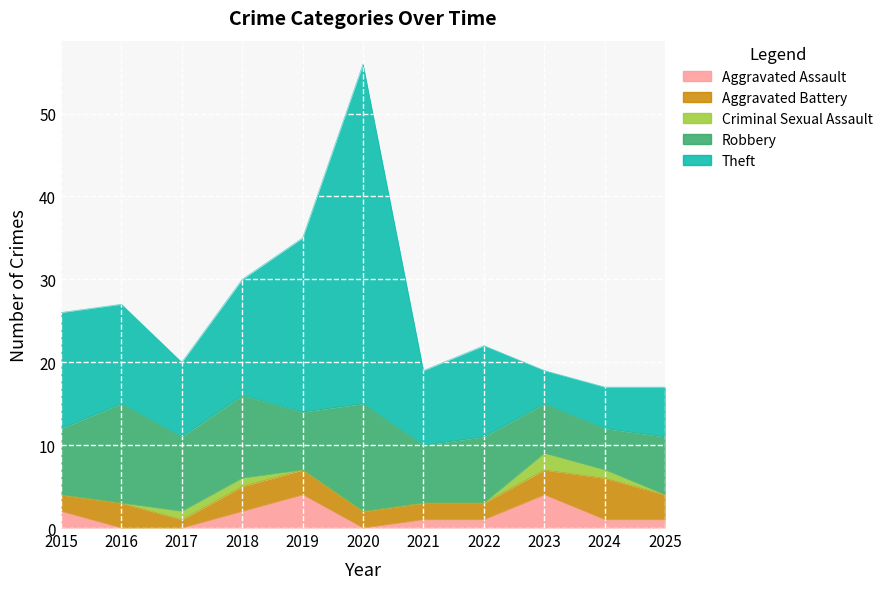

What is the value of the Criminal Sexual Assault point at the 4th from the left?

1